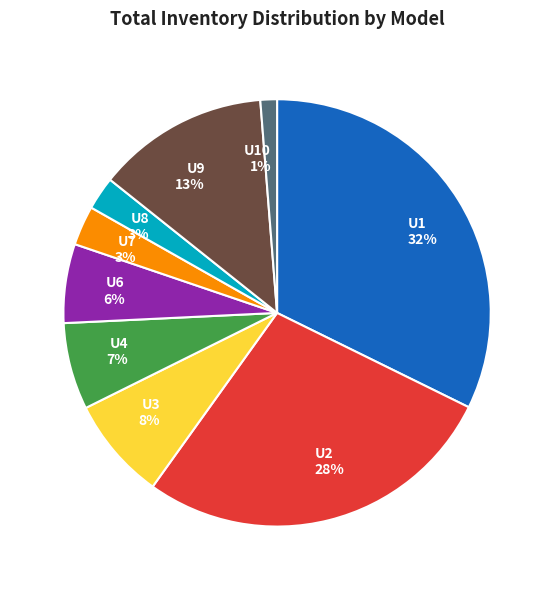

To the nearest percent, what is the difference between the largest and smallest slice percentages?

31%